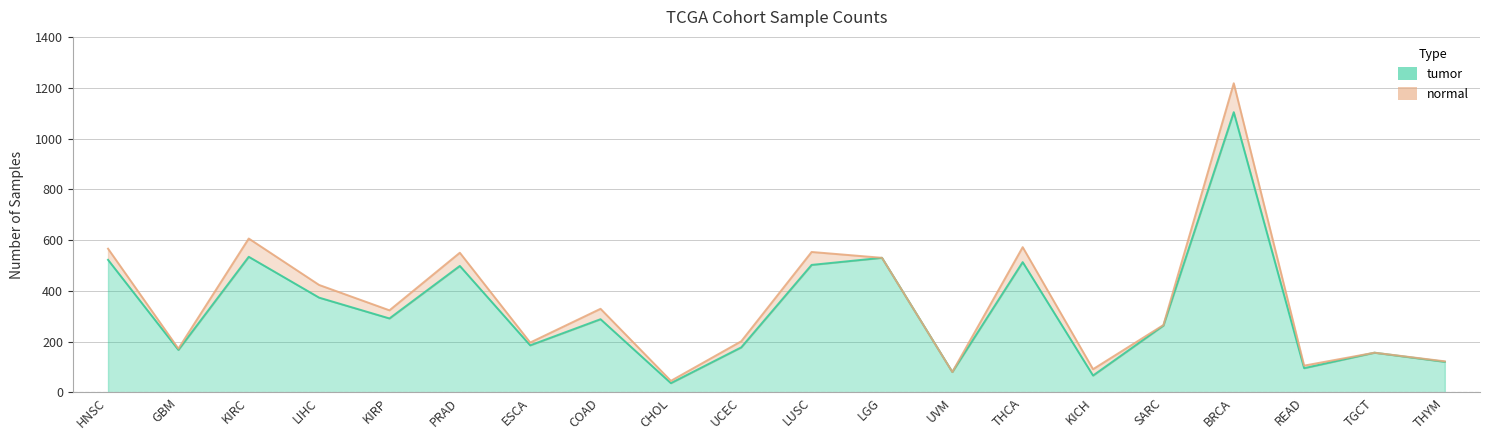

What is the change in value from GBM to COAD?

+121